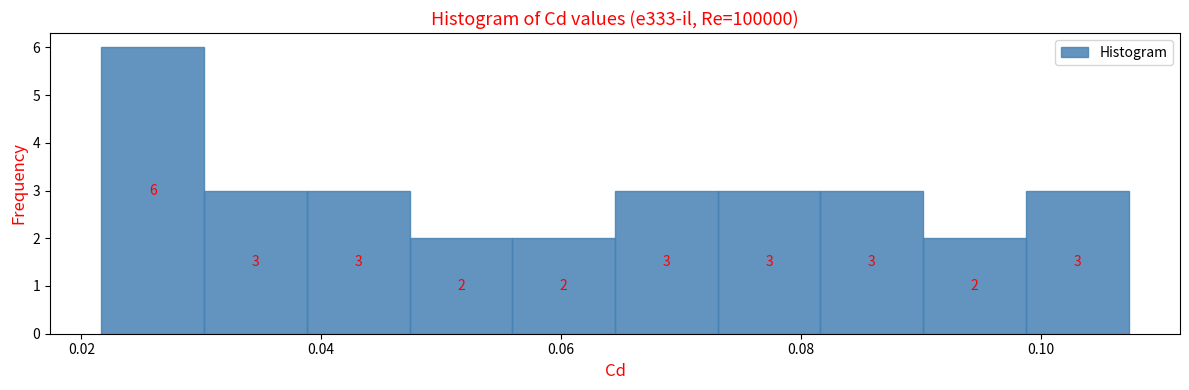

How tall is the bar that spans 0.048 to 0.056 on the x-axis? The bar edges are not printed on the chart, so give them approximately, as read against the axis.

2